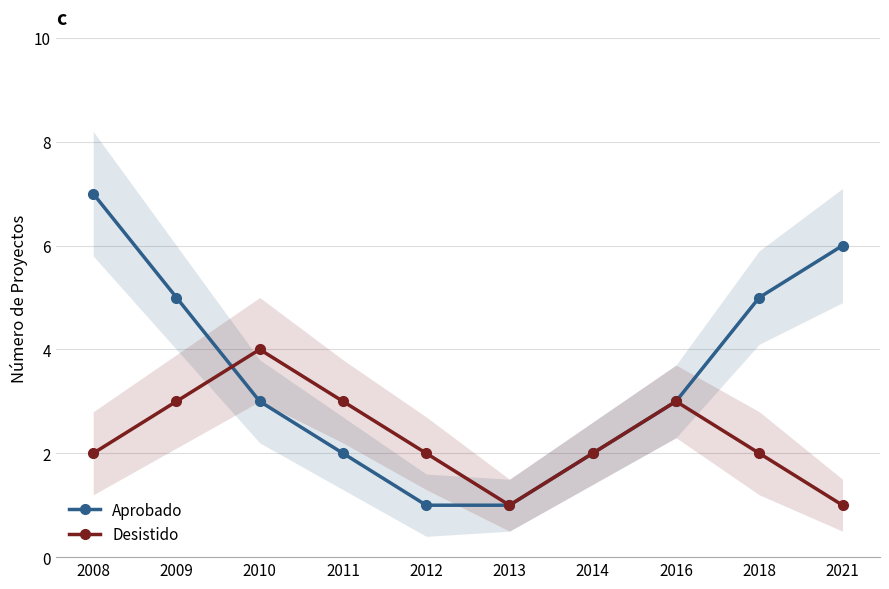

At which category does the chart reach its minimum across all series?

2012